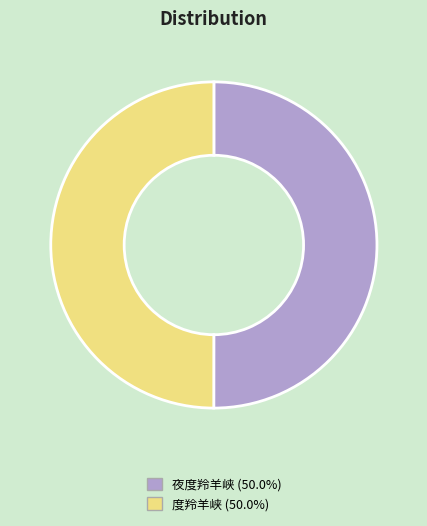

What is the ratio of the value at 夜度羚羊峡 (50.0%) to the value at 度羚羊峡 (50.0%)?

1.0